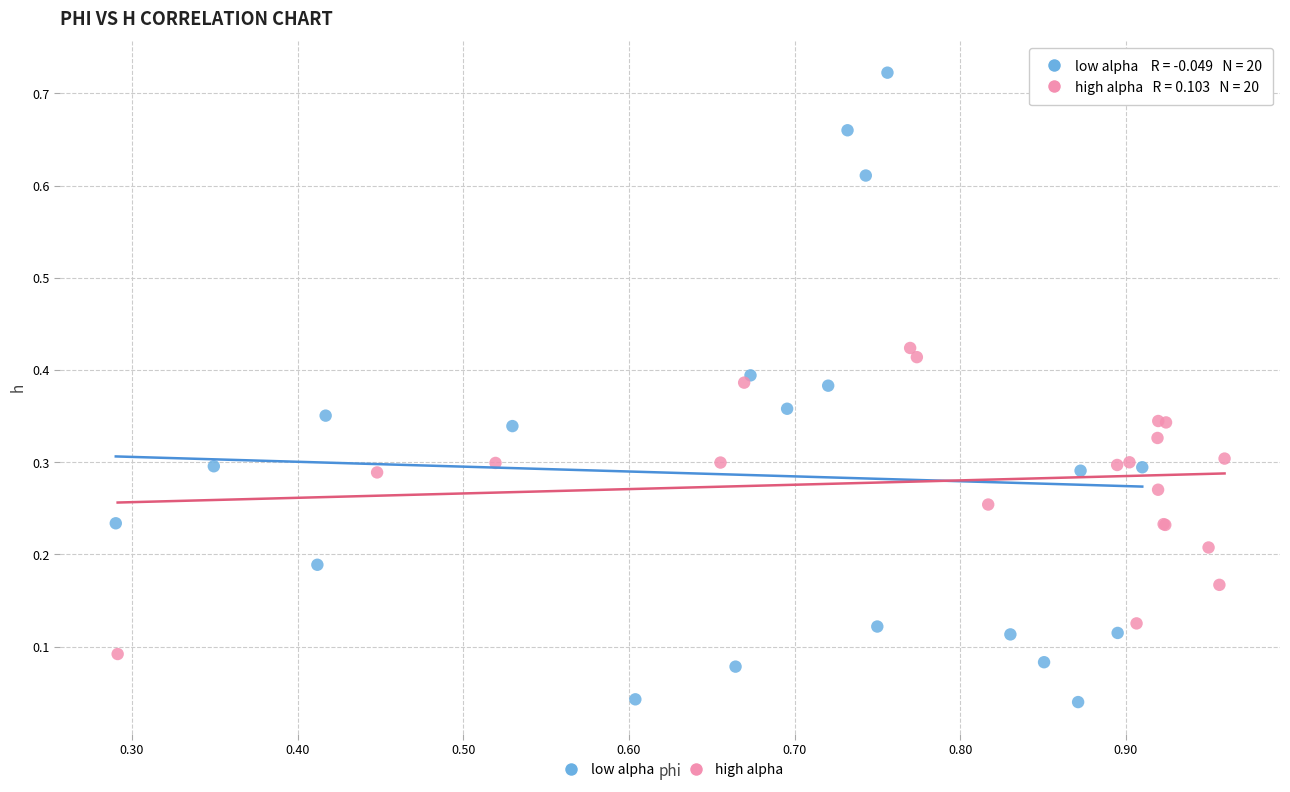

Which series contains the highest Y value?

low alpha